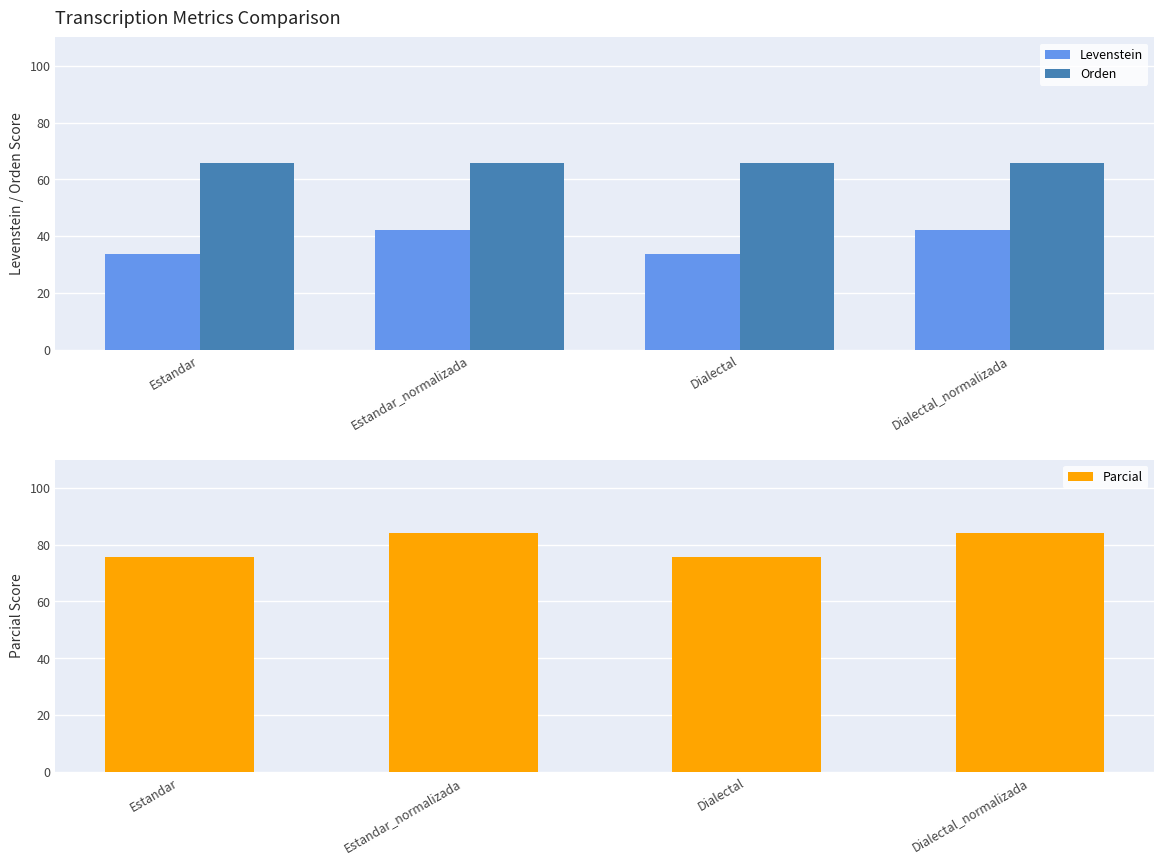

The Parcial series shows 116.2 at Estandar. True or false?

False